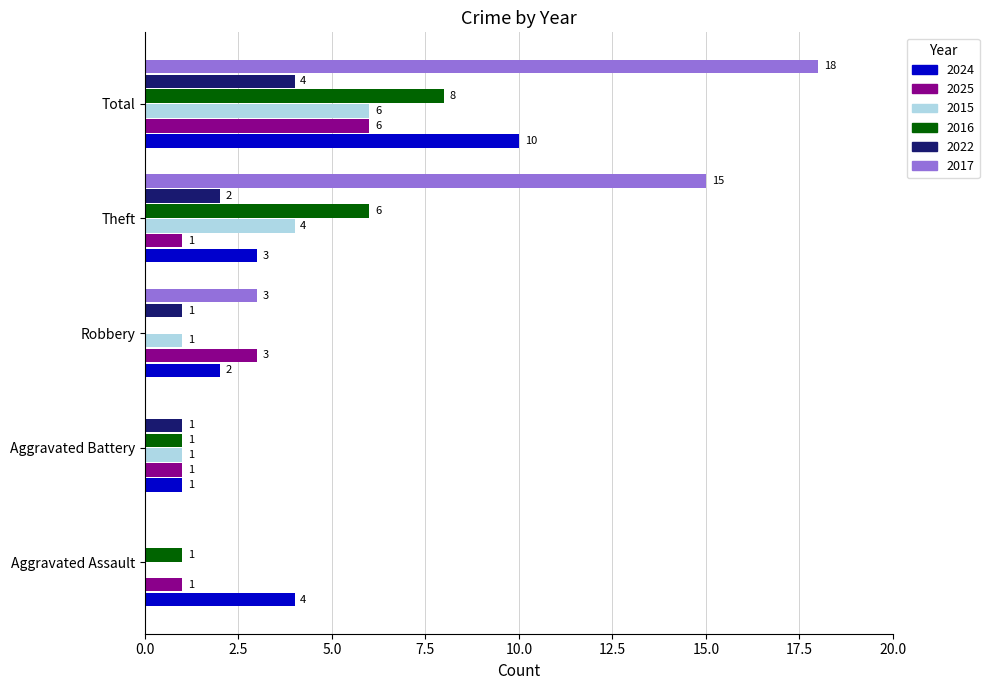

The value of 2015 at Theft is 3. True or false?

False